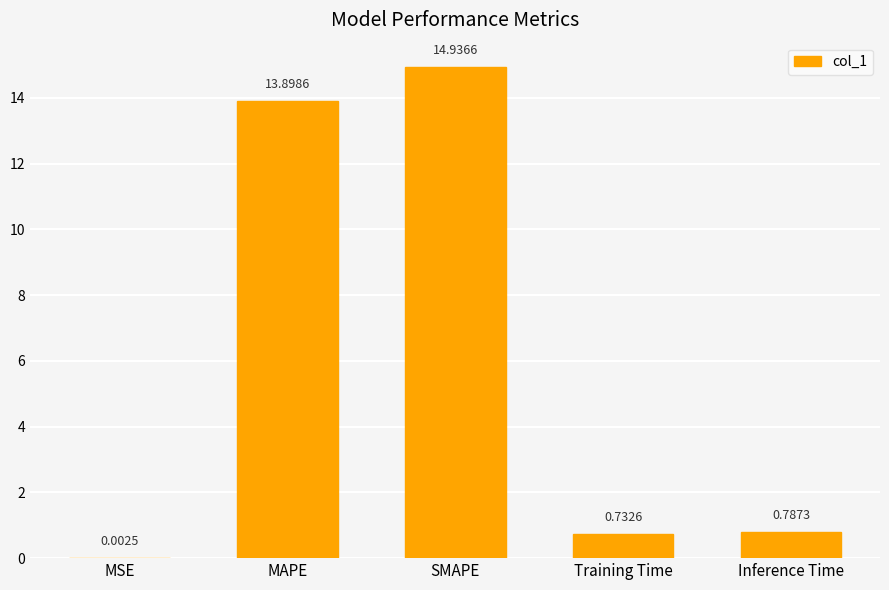

What is the difference between the values at Training Time and MAPE?

13.2